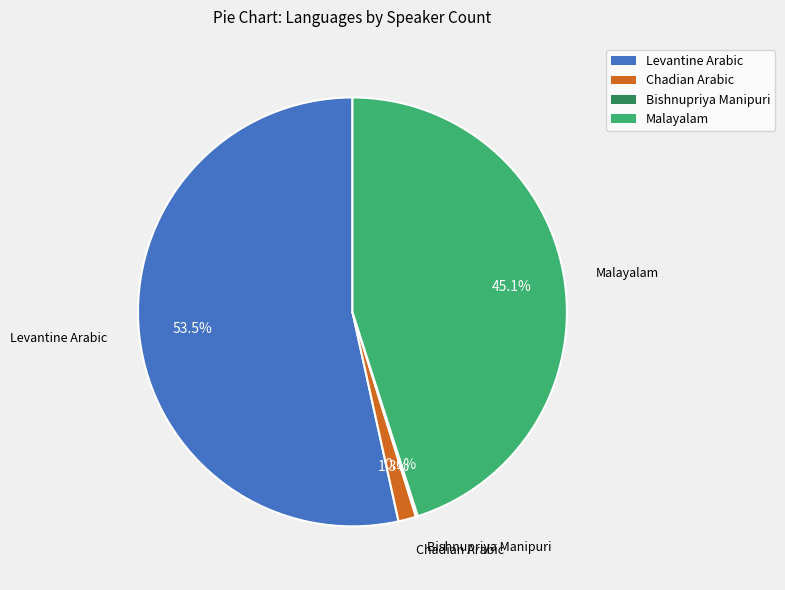

Is the sum of Malayalam and Levantine Arabic greater than half?

Yes